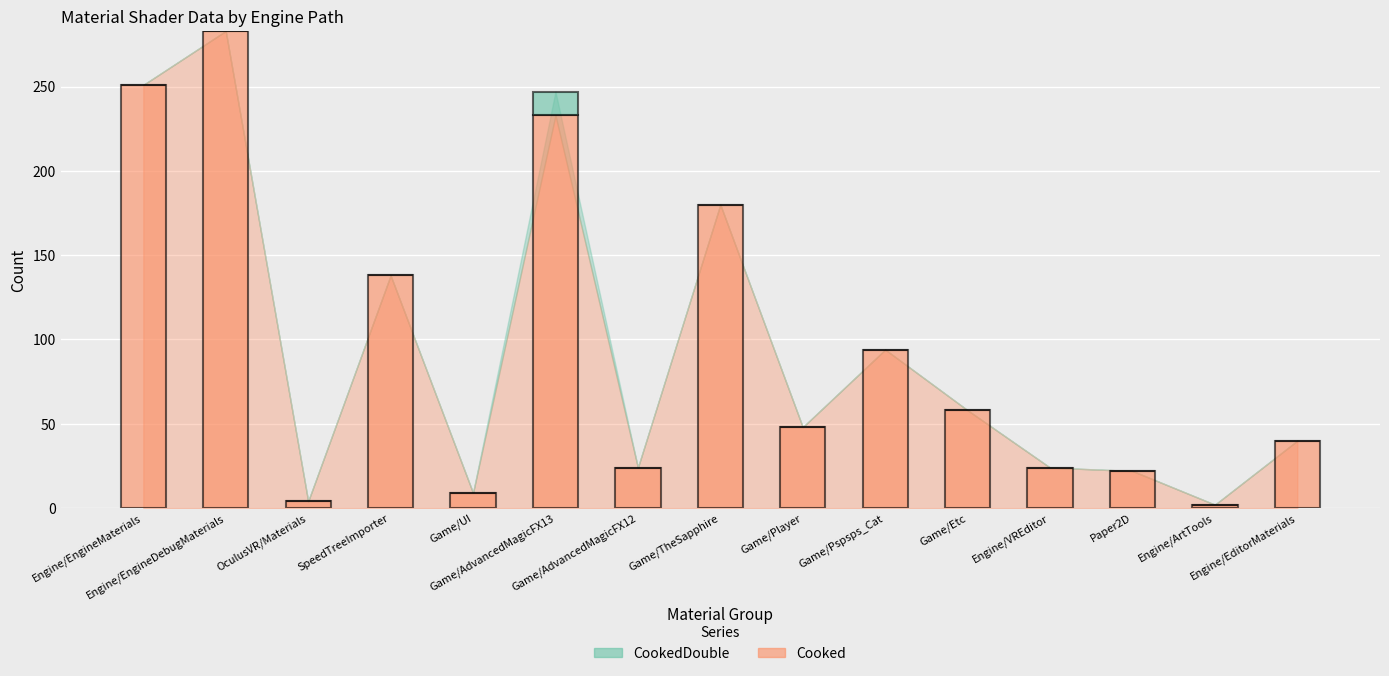

What is the maximum value for Cooked?

283